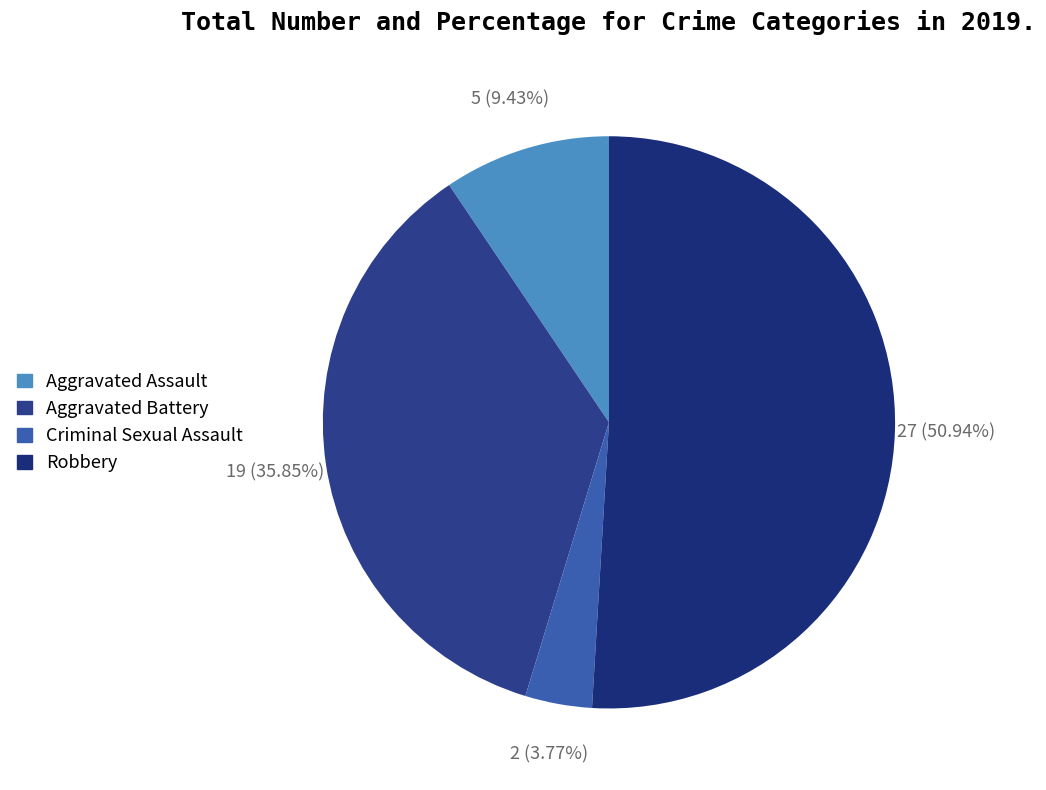

Is there a majority slice in this chart?

Yes